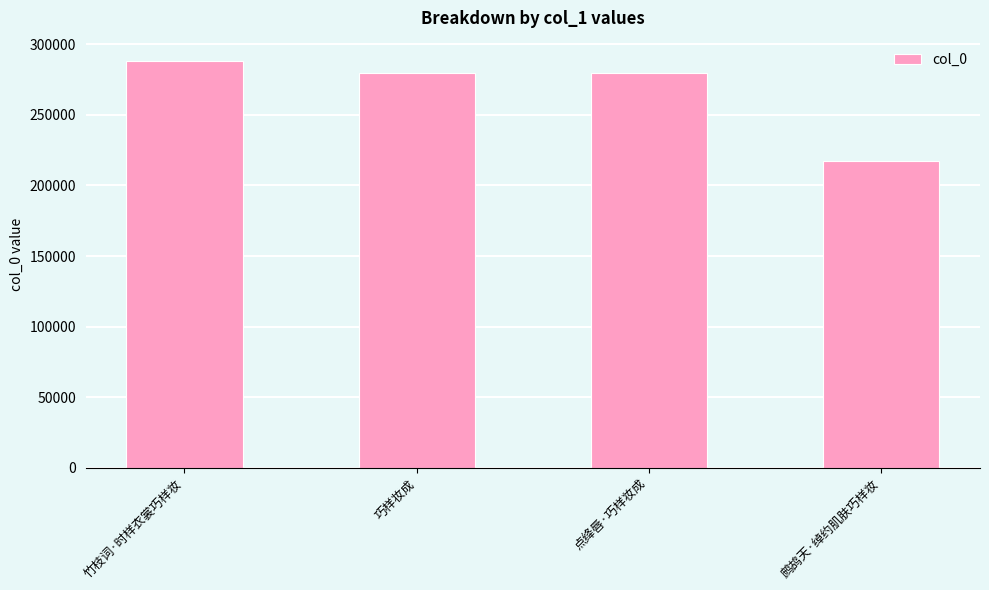

What is the smallest value displayed?

217649